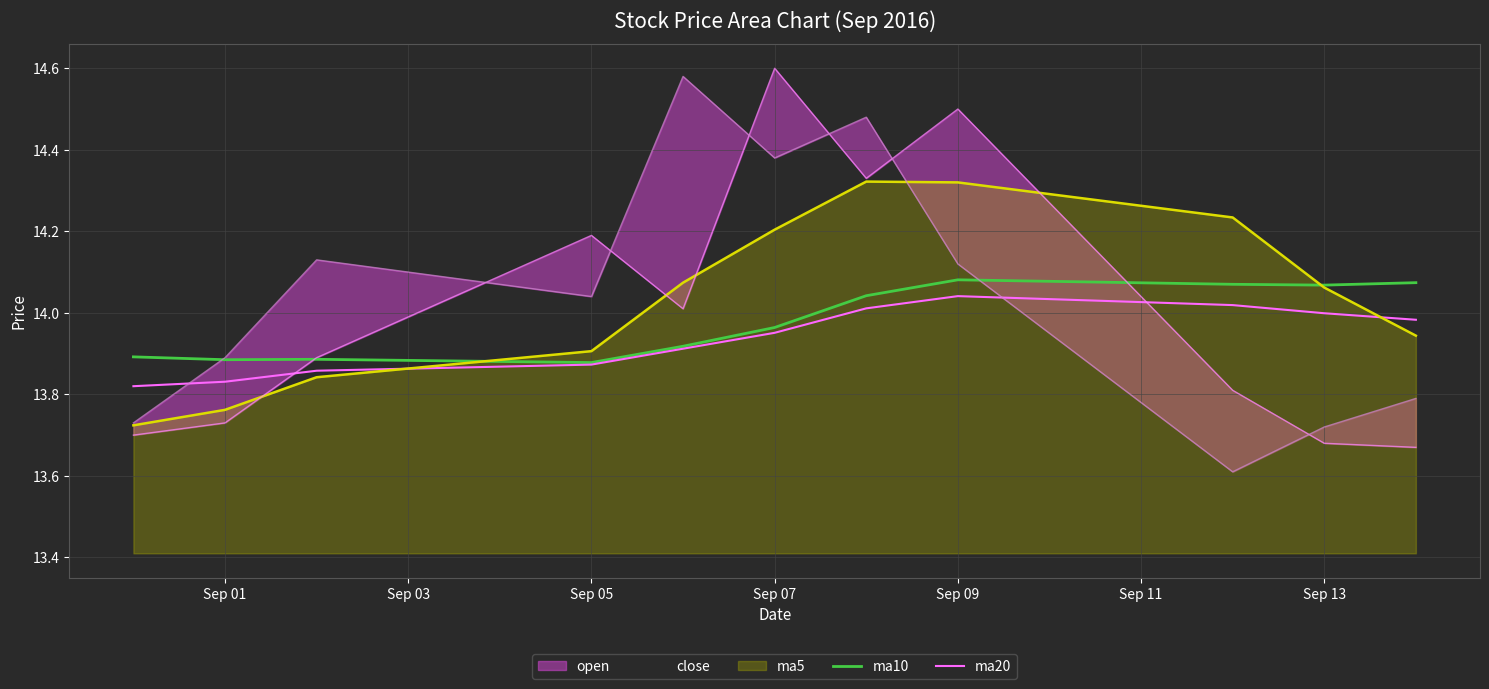

After their last crossing, which series has the higher values: ma20 or ma5?

ma20